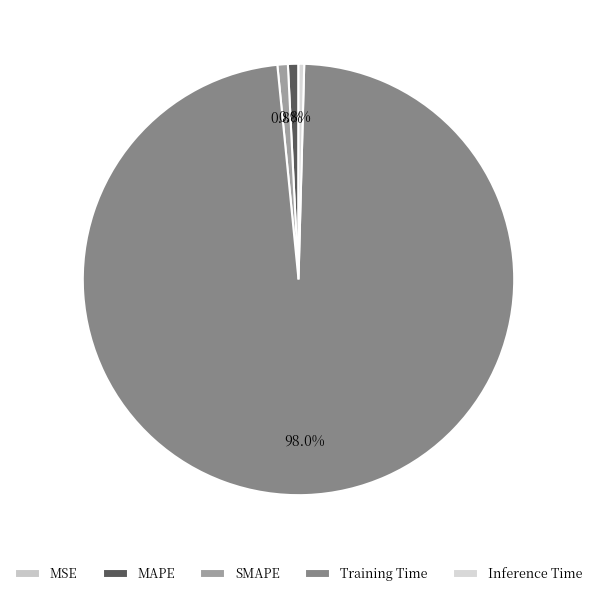

True or false: MAPE accounts for 1% of the total.

True